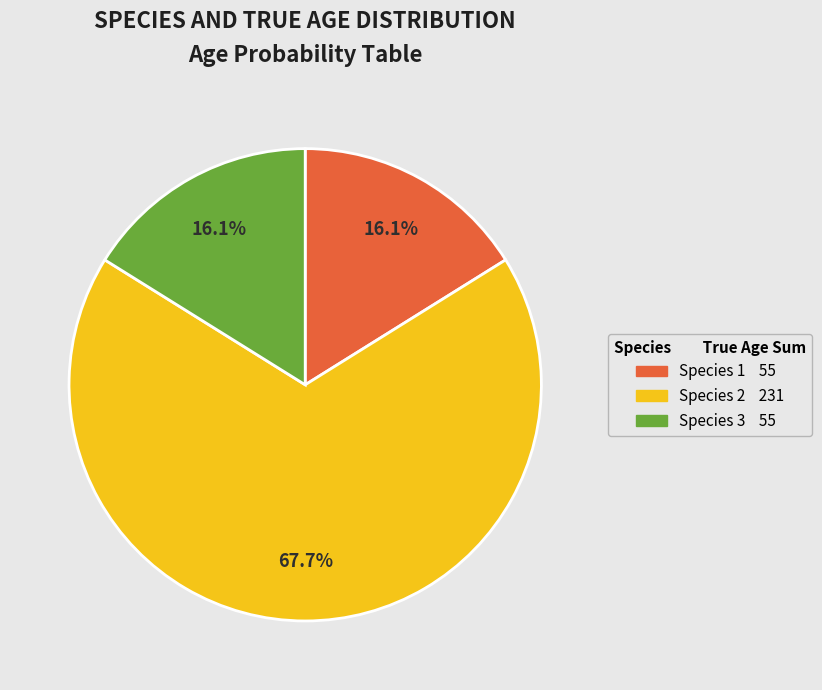

Does any single category account for the majority?

Yes